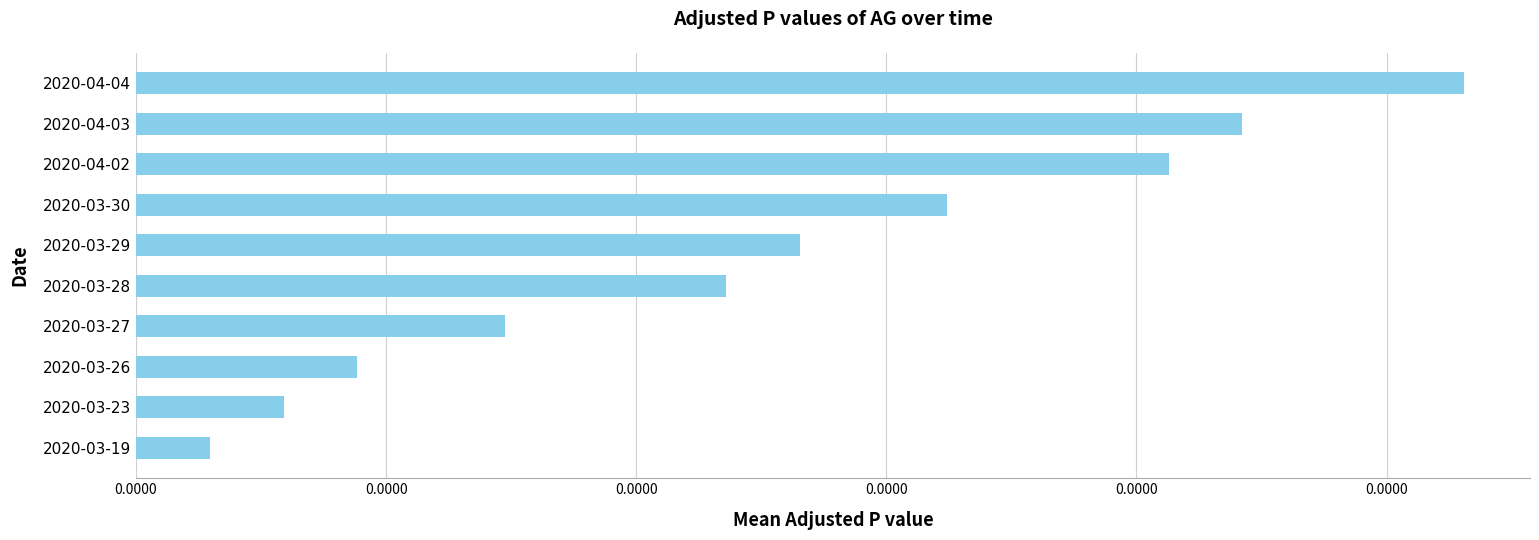

Rank the categories by value from highest to lowest.

2020-04-04, 2020-04-03, 2020-04-02, 2020-03-30, 2020-03-29, 2020-03-28, 2020-03-27, 2020-03-26, 2020-03-23, 2020-03-19